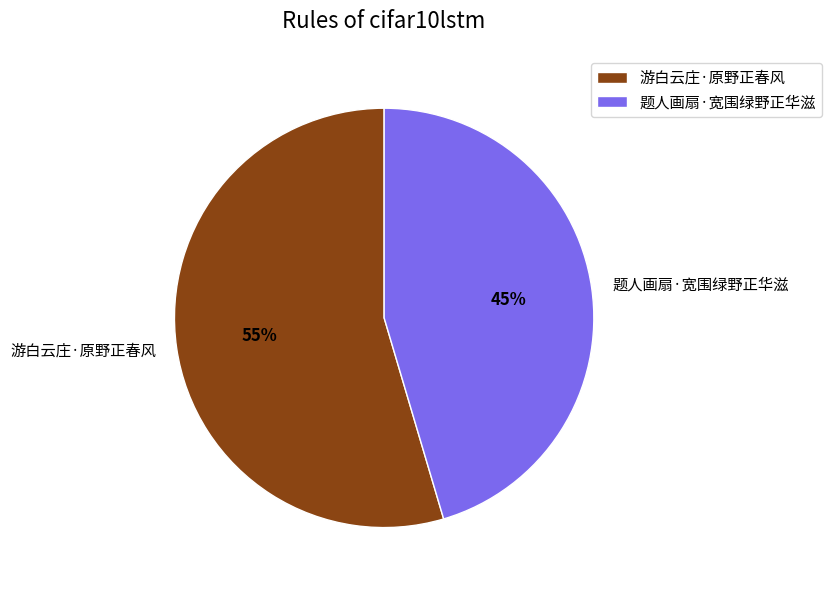

To the nearest percent, what is the average slice percentage?

50%